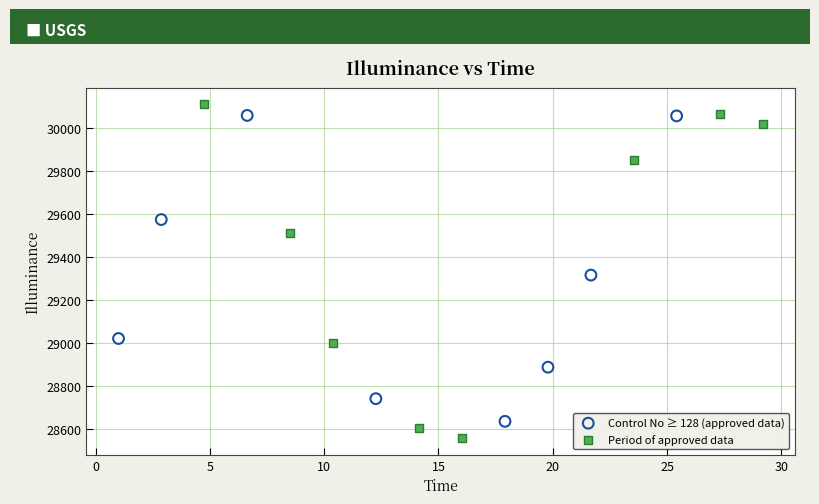

Which series reaches the minimum Y coordinate?

Period of approved data